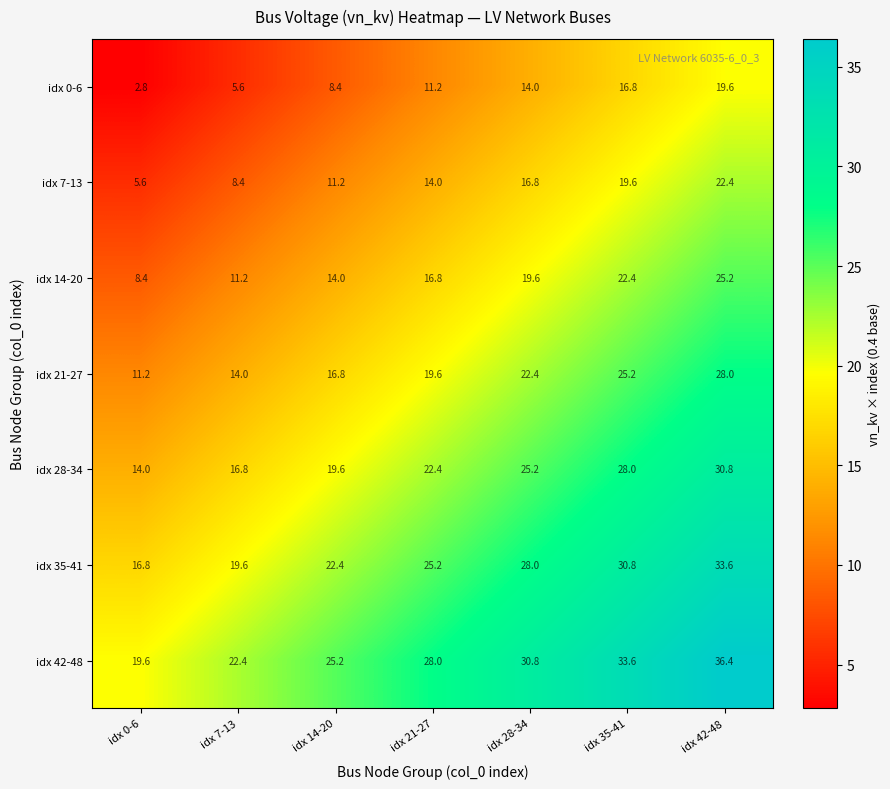

Is it true that idx 35-41 equals 38.8 at idx 21-27?

False